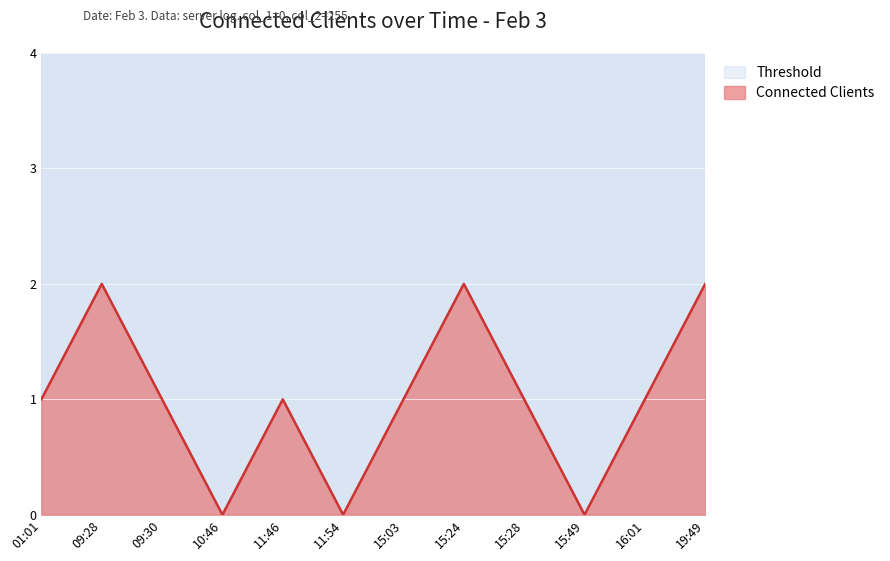

The chart shows a value of 1 at 15:03. True or false?

True